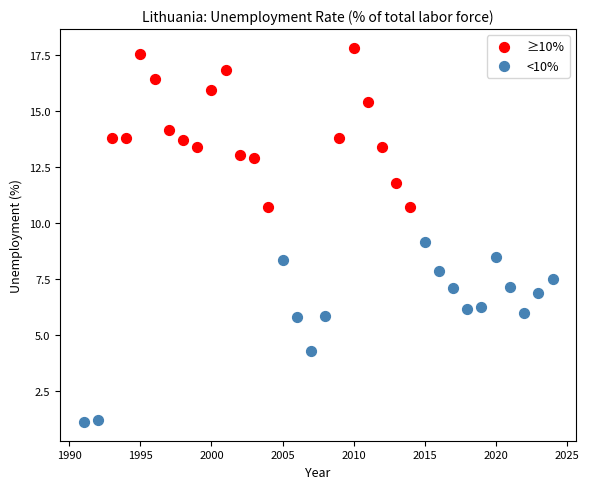

Which series reaches the maximum Y coordinate?

≥10%